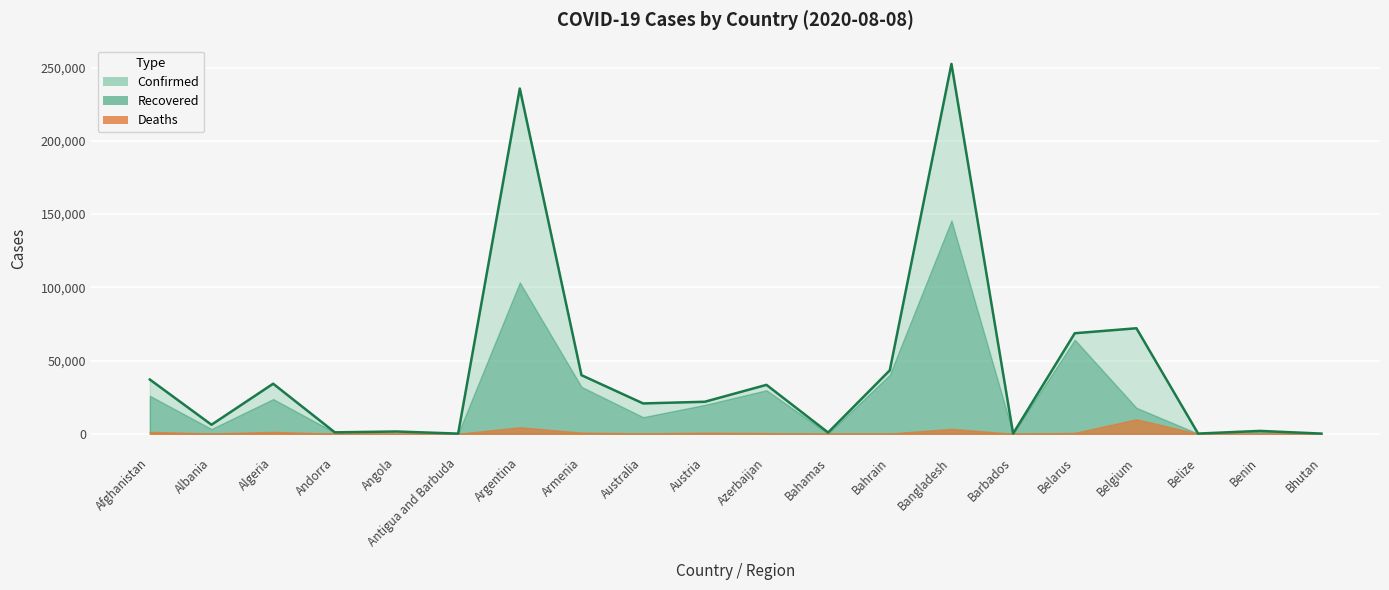

What is the average value?

43552